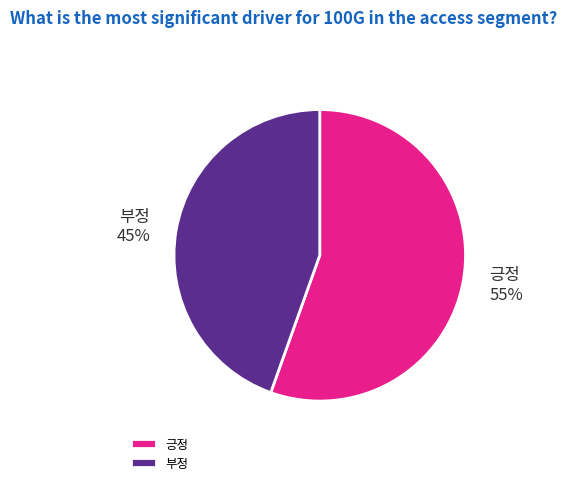

What percentage is the 부정 slice, to the nearest percent?

45%